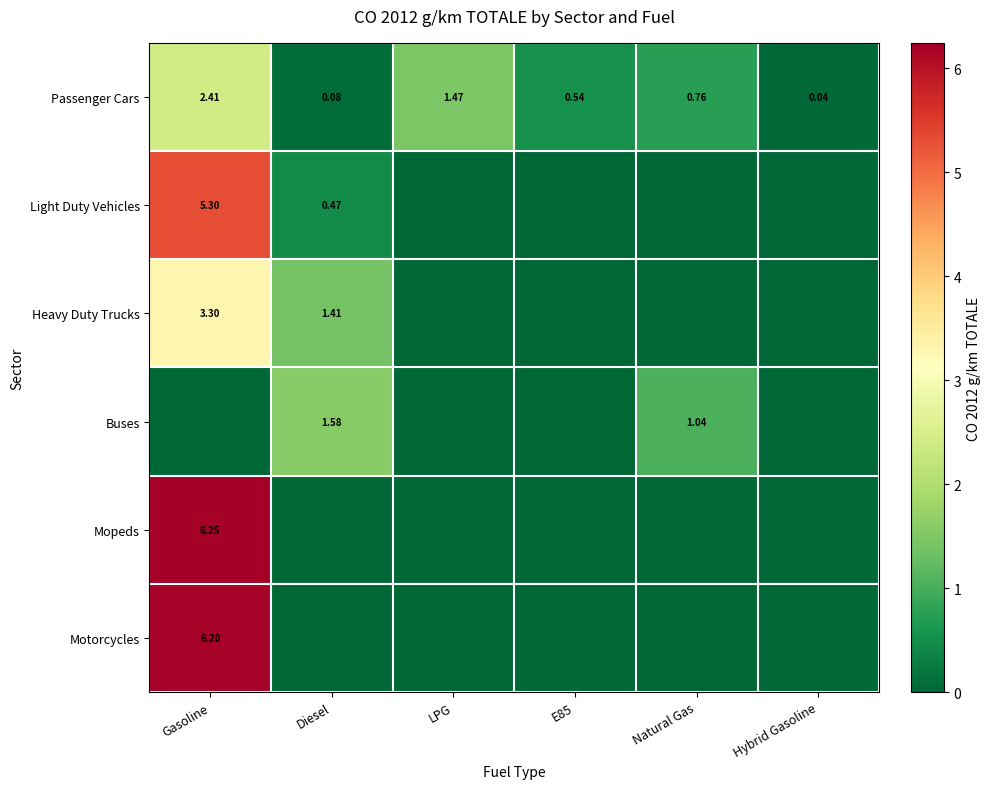

Where is Passenger Cars nearest to the value 1?

Natural Gas